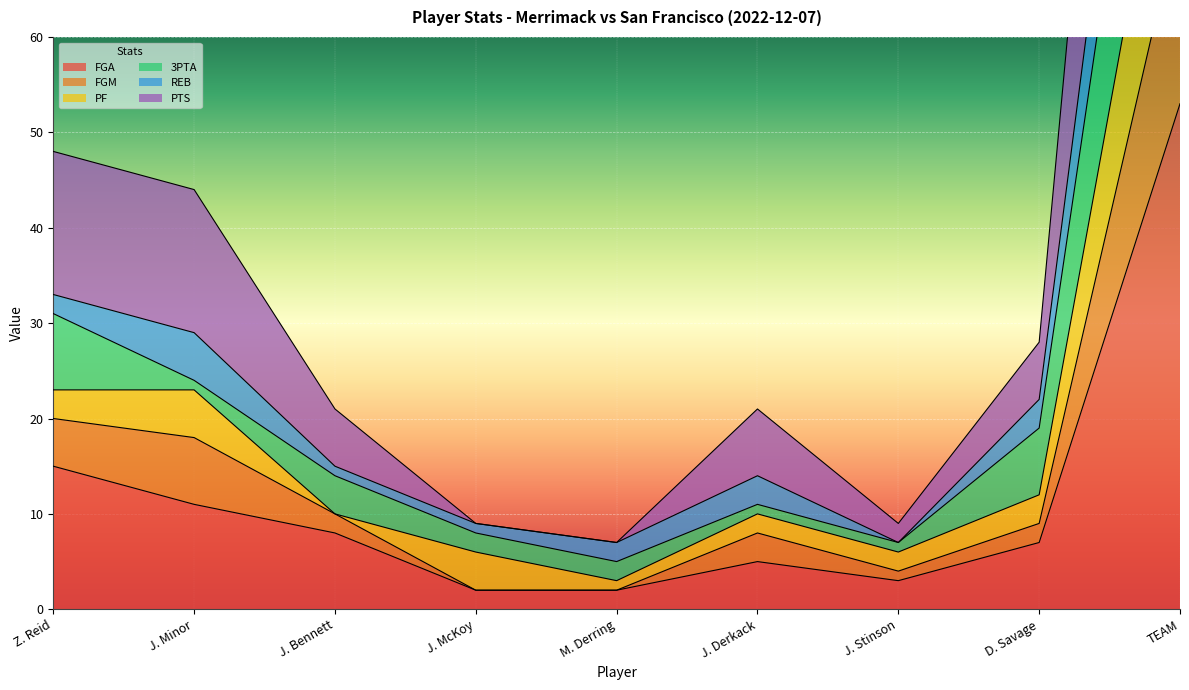

True or false: FGA and FGM cross at least once.

False